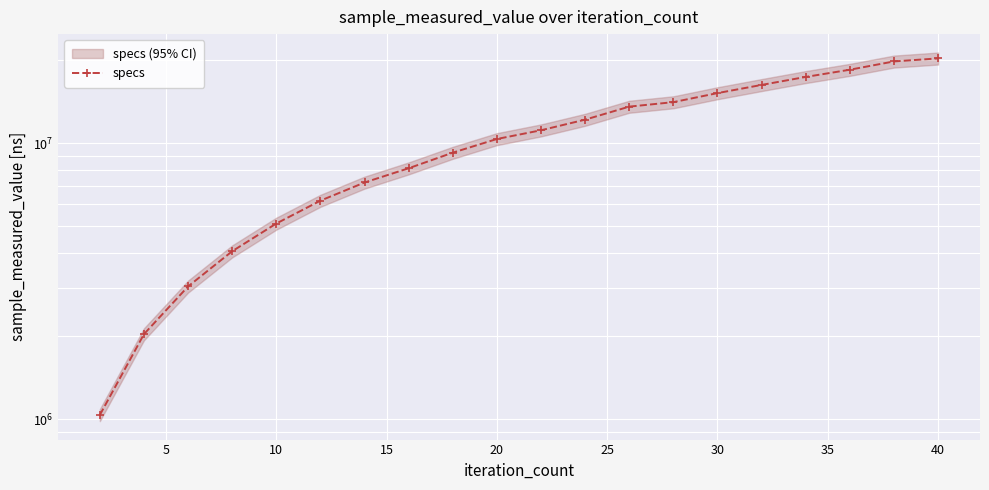

Reading left to right, what are all the values shown in this chart?

1036600	2033800	3026700	4059300	5114200	6188600	7200600	8108000	9233200	10347500	11128900	12157700	13552900	14068400	15170100	16240200	17359300	18434500	19753800	20259600